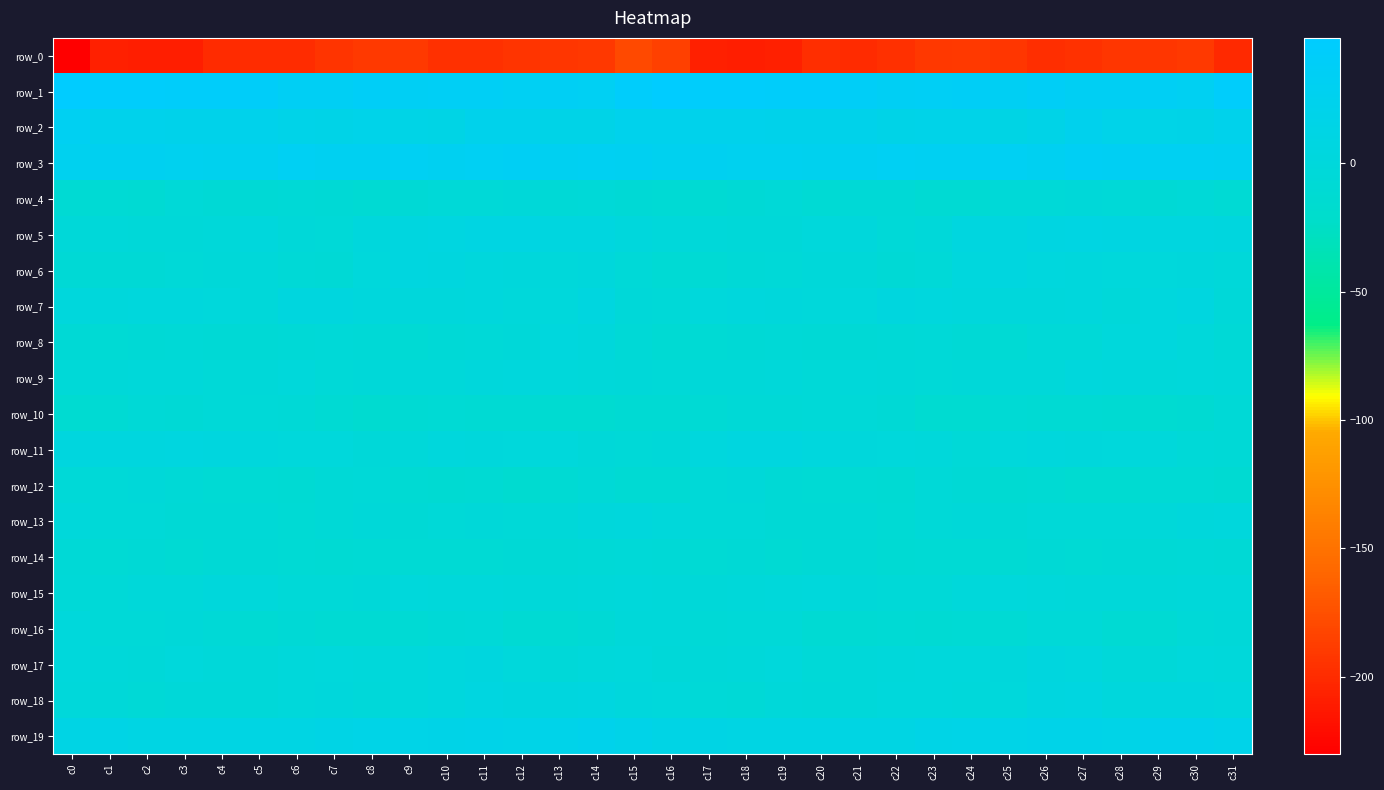

Reading left to right, transcribe all the data shown in this chart.

row_0: -230.3	-208.4	-209.3	-209.3	-200.6	-198.7	-199.6	-193.4	-190.8	-190.8	-196.5	-196.8	-193.2	-192.4	-191.6	-179.4	-185.9	-207.7	-209.0	-207.5	-198.2	-199.9	-197.1	-191.9	-190.4	-192.7	-197.6	-195.7	-192.4	-192.4	-190.9	-201.5
row_1: 48.5	43.0	43.3	41.8	41.6	40.5	34.6	34.5	37.2	34.1	35.1	35.5	32.3	34.4	31.6	43.1	48.8	43.6	43.1	41.2	41.7	38.4	34.1	35.5	36.6	33.4	36.5	33.5	33.0	34.1	31.1	43.2
row_2: 30.4	21.6	21.8	20.1	19.4	21.2	17.9	16.8	19.0	14.1	13.8	22.4	21.1	16.5	16.2	23.0	22.8	20.5	21.6	19.6	20.2	20.4	16.8	17.8	18.0	12.7	16.8	23.8	19.0	15.8	17.0	21.3
row_3: 28.0	28.3	28.5	27.0	25.6	27.3	32.3	30.3	30.2	31.9	29.5	31.7	34.5	30.3	31.1	30.1	26.8	28.2	27.7	27.2	25.0	30.2	31.4	30.4	30.8	31.5	29.2	34.0	32.5	30.7	31.0	29.5
row_4: -10.8	-9.8	-10.4	-6.3	-8.4	-8.8	-6.9	-8.9	-12.0	-8.3	-5.3	-4.8	-3.8	-7.5	-6.7	-8.6	-9.9	-10.8	-8.7	-5.7	-10.0	-7.4	-7.4	-10.2	-11.5	-6.4	-5.2	-4.2	-4.9	-8.0	-5.9	-9.7
row_5: -3.9	-2.6	-3.9	-4.1	-2.9	1.3	-3.8	-4.9	1.8	5.1	6.9	8.5	9.2	5.9	4.2	1.1	-1.7	-3.0	-4.0	-4.0	-1.2	0.2	-5.3	-3.3	4.2	5.4	8.2	8.8	8.3	4.5	5.0	3.6
row_6: -7.9	-8.5	-8.8	-5.9	-4.3	-3.4	-7.2	-8.0	-1.1	4.4	3.1	1.7	0.4	-2.0	-0.0	-5.5	-9.6	-9.5	-7.6	-5.5	-3.3	-4.6	-8.6	-6.2	2.1	4.4	2.2	1.9	-1.2	-1.3	0.4	-3.4
row_7: 1.2	0.3	1.5	0.9	-0.8	-2.5	3.2	3.4	1.2	0.5	0.4	0.9	-1.4	-0.4	6.0	-4.0	-6.1	-0.3	1.8	-0.2	-1.8	-0.9	4.0	2.4	0.9	0.5	0.2	1.0	-2.4	2.8	5.1	-4.6
row_8: -8.4	-9.8	-8.3	-7.5	-7.9	-8.7	-7.2	-6.7	-6.8	-9.9	-7.4	-6.0	-3.7	2.7	-0.2	-7.7	-10.6	-9.7	-8.5	-6.9	-8.9	-8.0	-7.6	-6.0	-8.3	-9.3	-6.4	-5.7	-1.3	2.4	-1.7	-7.1
row_9: -5.0	-3.7	-3.2	-3.5	-5.0	-4.1	-2.4	-5.2	-3.8	-3.2	-2.7	0.2	1.8	-2.2	-2.5	-4.2	-4.8	-3.7	-3.7	-3.3	-5.5	-2.9	-3.7	-4.8	-3.6	-2.5	-2.5	1.4	0.3	-2.7	-2.4	-3.2
row_10: -13.6	-10.1	-7.3	-8.3	-5.7	-5.9	-7.0	-11.7	-15.3	-11.2	-9.9	-10.4	-11.1	-13.9	-13.6	-10.6	-11.3	-9.1	-7.8	-7.0	-5.5	-6.2	-8.1	-14.0	-14.4	-9.6	-10.7	-10.2	-12.7	-13.6	-13.0	-7.2
row_11: 3.2	3.3	3.7	5.0	3.2	1.4	-0.9	-1.2	-4.1	-3.1	0.9	0.4	-0.7	-0.3	-4.0	-6.0	-3.7	2.3	4.5	4.7	2.4	0.5	-1.0	-2.1	-4.8	-1.1	1.1	-0.2	-0.7	-1.4	-5.3	-6.9
row_12: -5.0	-5.7	-3.8	-7.0	-9.5	-9.2	-10.7	-7.7	-6.5	-12.0	-12.4	-11.7	-14.9	-11.2	-7.8	-10.3	-10.9	-5.4	-4.4	-8.4	-9.8	-9.6	-10.2	-6.3	-8.1	-13.1	-11.5	-13.7	-13.9	-9.3	-9.0	-12.9
row_13: -1.9	-4.8	-5.5	-8.2	-8.8	-7.2	-9.4	-7.1	-3.5	-7.9	-6.4	-3.8	-5.8	-4.5	0.3	1.8	-1.8	-5.7	-5.9	-9.0	-8.3	-7.7	-9.6	-4.9	-4.5	-8.7	-4.7	-4.8	-5.7	-2.5	0.3	0.9
row_14: -7.4	-10.0	-7.9	-10.2	-8.9	-8.3	-9.3	-10.4	-9.6	-9.8	-9.5	-9.3	-8.8	-7.9	-7.4	-5.3	-7.0	-10.0	-8.0	-10.4	-8.6	-8.5	-10.3	-9.8	-9.8	-10.3	-8.6	-9.5	-8.0	-8.2	-7.5	-8.2
row_15: -5.5	-5.2	-2.7	-2.9	-0.1	-2.4	-4.8	-6.3	-3.8	-0.3	-1.9	-2.3	-3.5	-3.7	-3.1	-1.4	-3.3	-4.2	-2.8	-1.7	-0.6	-3.6	-5.9	-5.6	-2.4	-0.7	-1.8	-2.9	-3.3	-4.0	-3.2	-3.3
row_16: -0.5	-5.9	-6.6	-4.6	-7.8	-10.9	-8.7	-10.8	-10.7	-9.2	-7.7	-5.3	-10.1	-12.1	-8.0	-2.5	-3.2	-7.1	-5.7	-4.7	-10.1	-10.2	-9.4	-11.3	-10.0	-9.2	-6.1	-6.4	-11.8	-10.9	-6.4	-3.7
row_17: -0.6	-3.4	-3.6	-0.7	-3.3	-3.9	-1.7	-0.8	-1.7	-0.4	2.9	3.1	-0.5	-4.5	-2.1	-1.2	-3.8	-3.9	-2.9	-0.4	-4.8	-2.7	-1.6	-1.2	-1.2	0.5	3.4	2.7	-2.7	-4.5	-0.7	-2.3
row_18: -1.5	-4.5	-7.3	-4.6	-4.1	-3.9	-2.1	0.1	-2.5	-1.2	2.1	7.1	3.3	3.2	4.1	1.2	-1.3	-5.9	-7.1	-3.3	-4.4	-3.4	-1.0	-0.8	-2.3	-0.7	4.5	6.8	1.9	4.1	3.5	2.9
row_19: 12.5	12.9	10.7	11.7	10.0	11.1	10.4	12.9	15.2	15.3	16.6	17.8	15.6	18.4	22.5	17.7	13.0	11.9	10.7	11.4	10.2	10.9	11.0	14.1	15.0	15.7	17.3	17.6	15.1	20.6	22.2	19.2